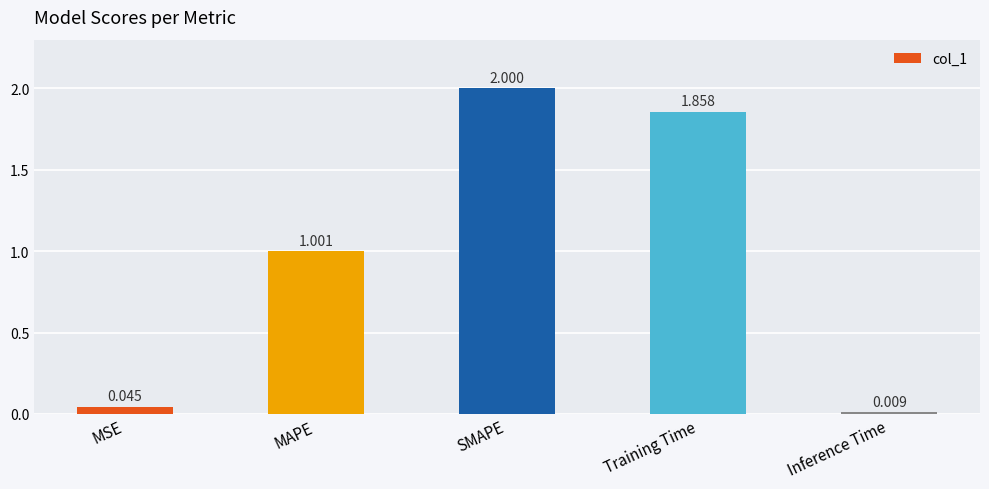

Between MSE and Training Time, which is larger?

Training Time